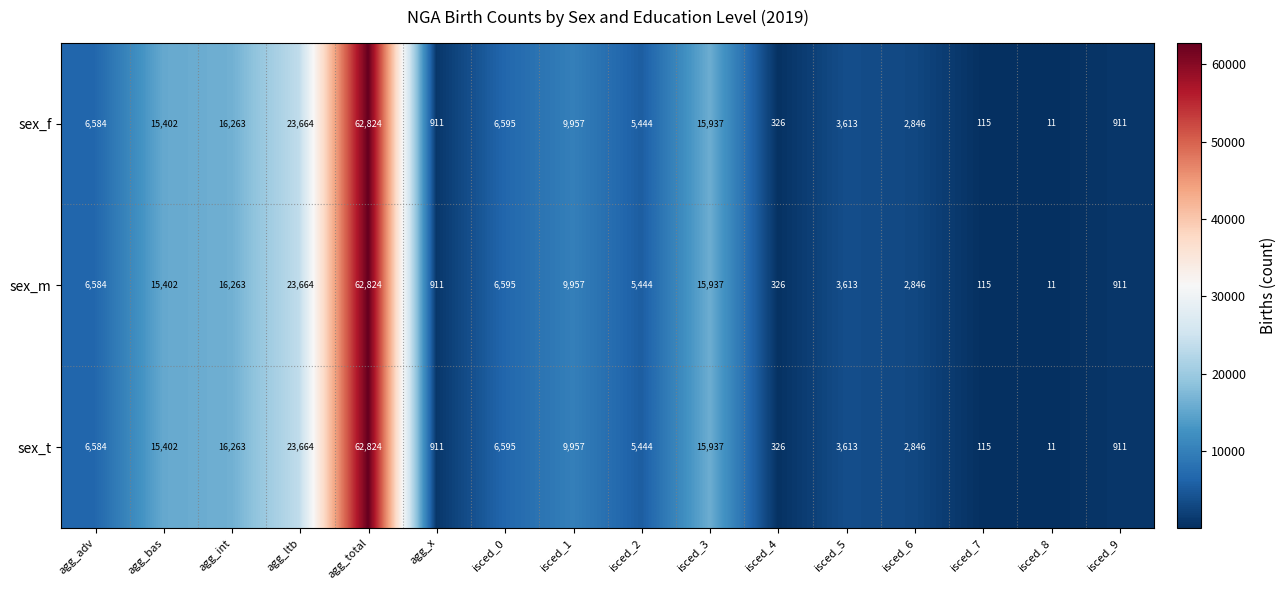

The sex_f series shows 6595 at isced_0. True or false?

True